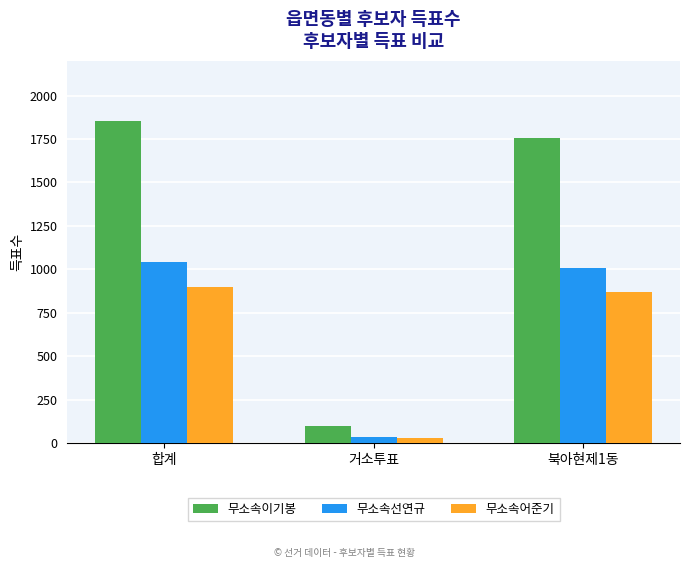

Reading right to left, list all the values displayed in this chart.

무소속이기봉: 북아현제1동=1756	거소투표=97	합계=1853
무소속선연규: 북아현제1동=1008	거소투표=33	합계=1041
무소속어준기: 북아현제1동=870	거소투표=28	합계=898